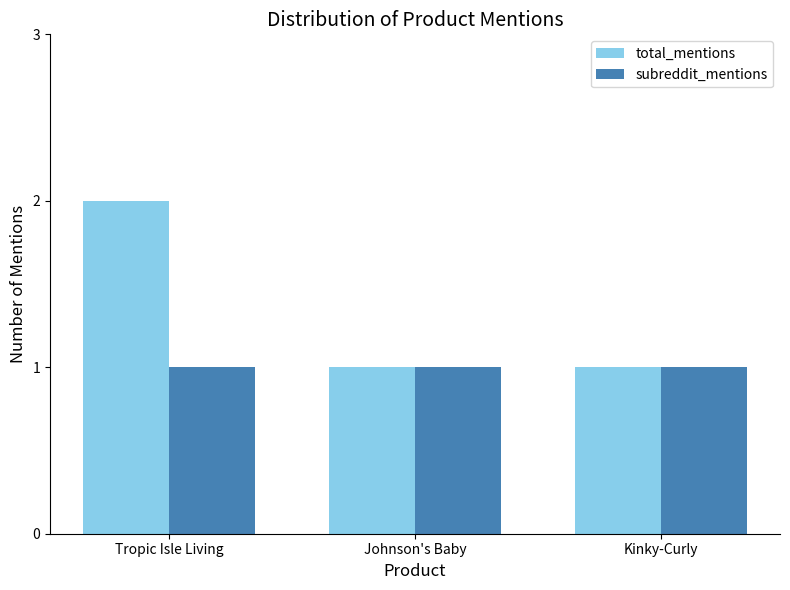

How many categories are shown in the chart?

3